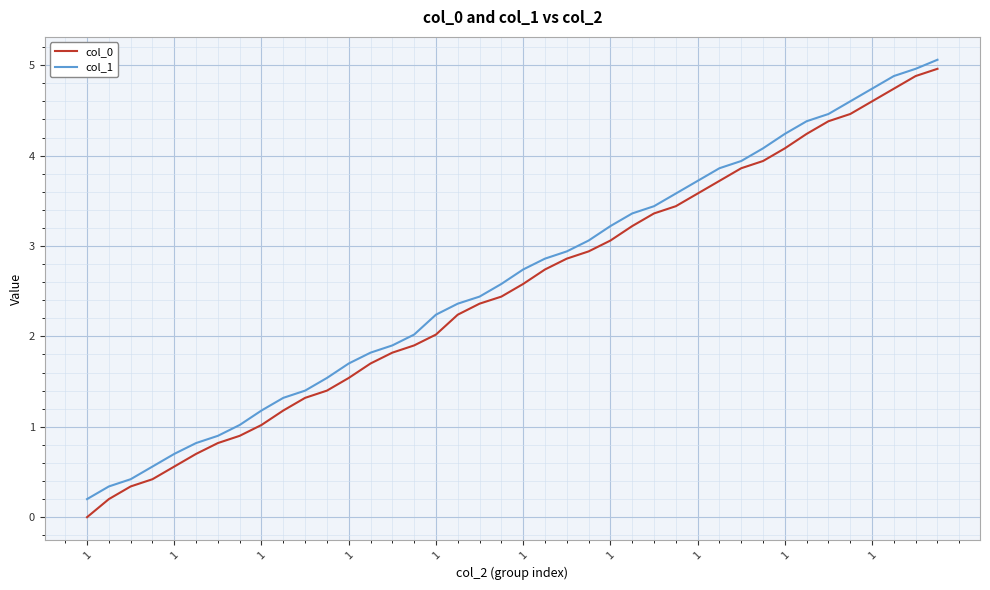

What is the difference between the maximum and minimum values in the col_1 series?

4.9